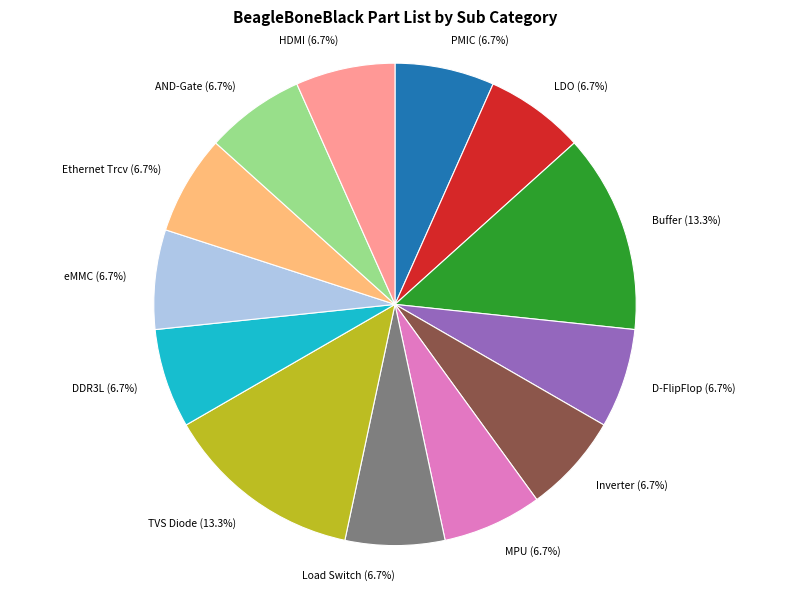

How many slices are in this pie chart?

13